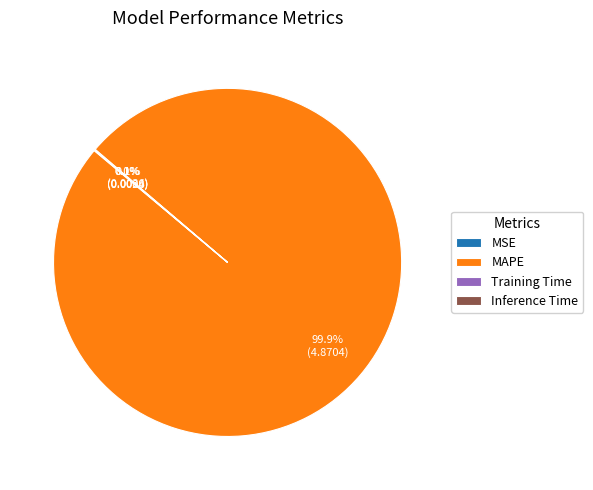

Which slice is the largest?

MAPE